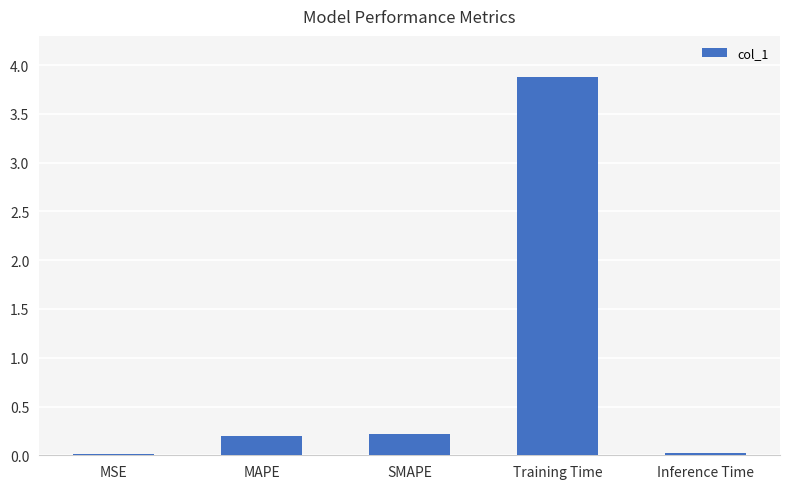

What position from the left is Inference Time?

5